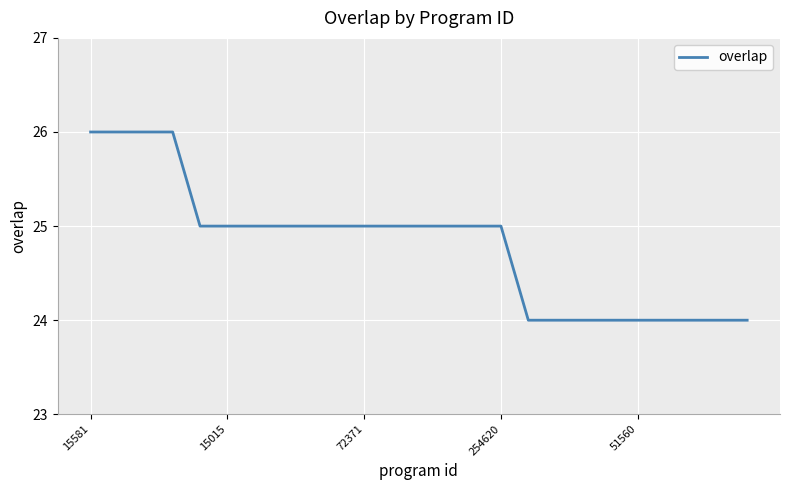

What is the greatest value displayed?

26